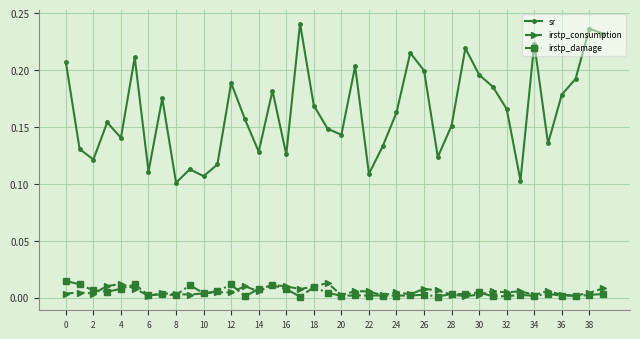

How many irstp_consumption values are between 0 and 1?

40